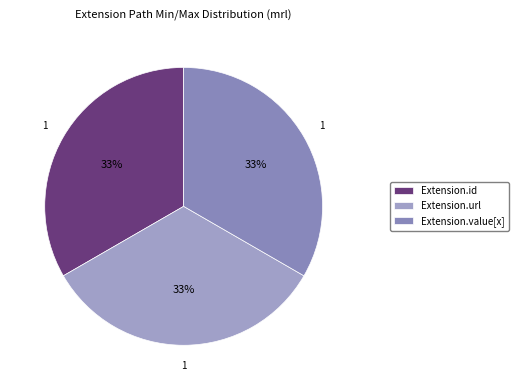

Is it true that Extension.id is 1% of the pie?

False